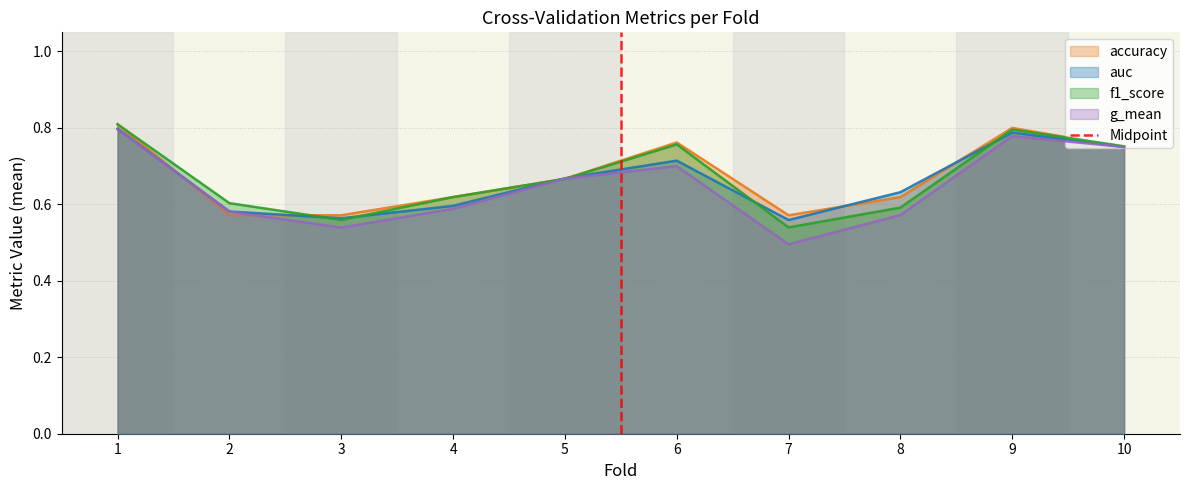

Is it true that accuracy equals 0.9 at 2?

False